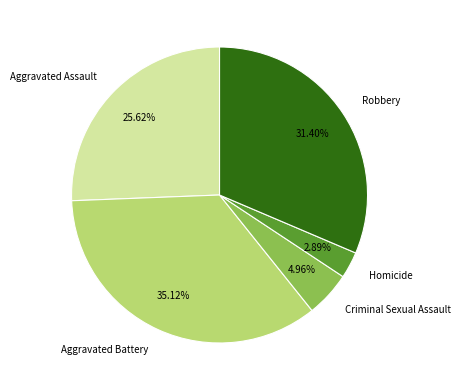

Which category has the smallest portion of the pie?

Homicide